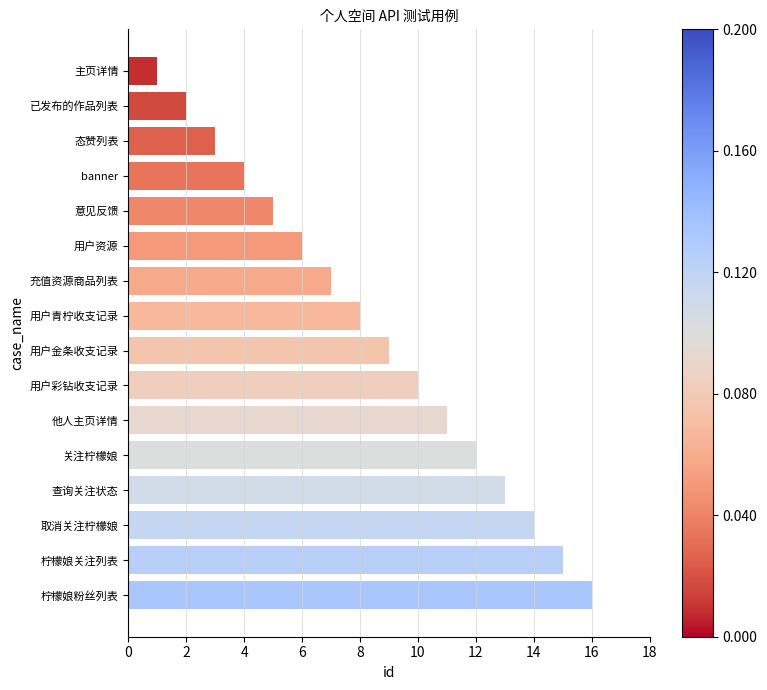

What is the greatest value displayed?

16